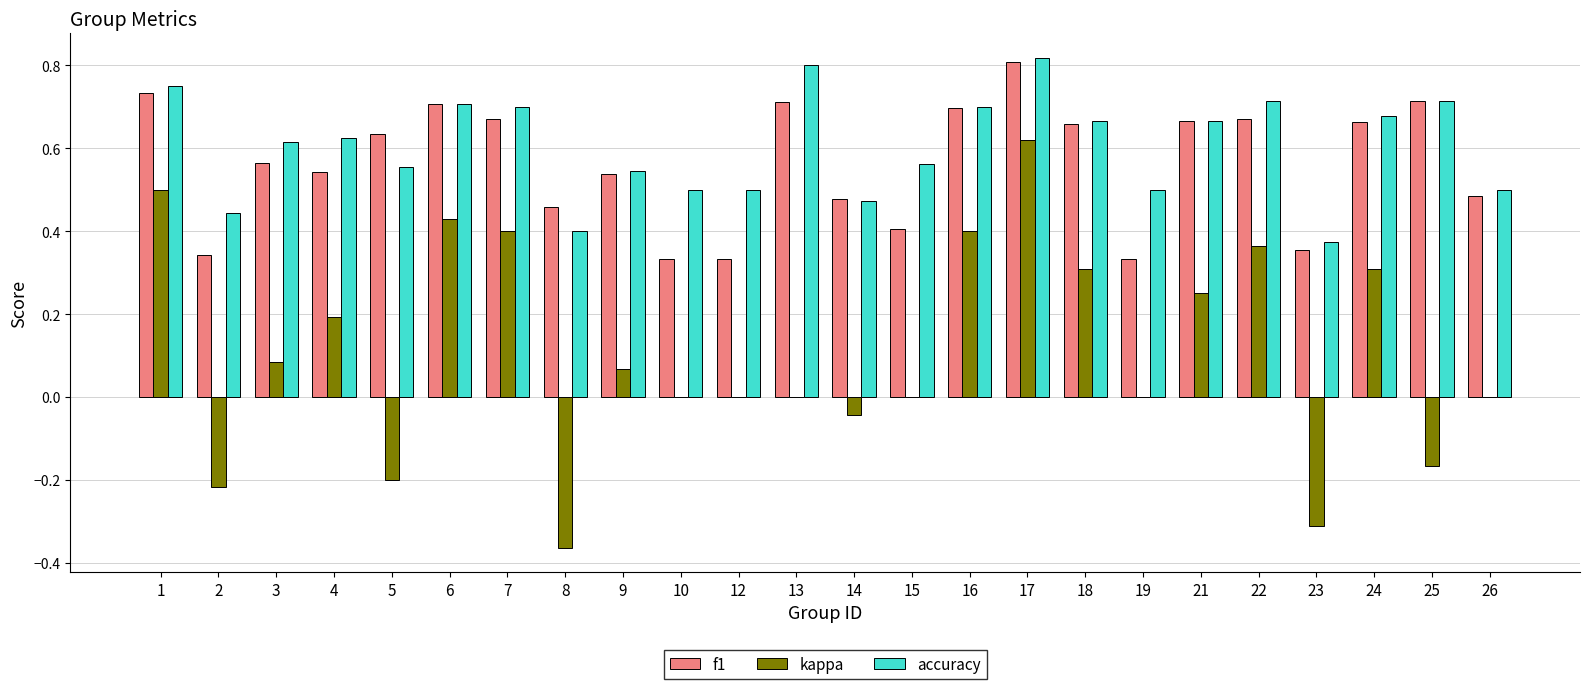

What is the sum of the accuracy values at 14 and 10?

1.0